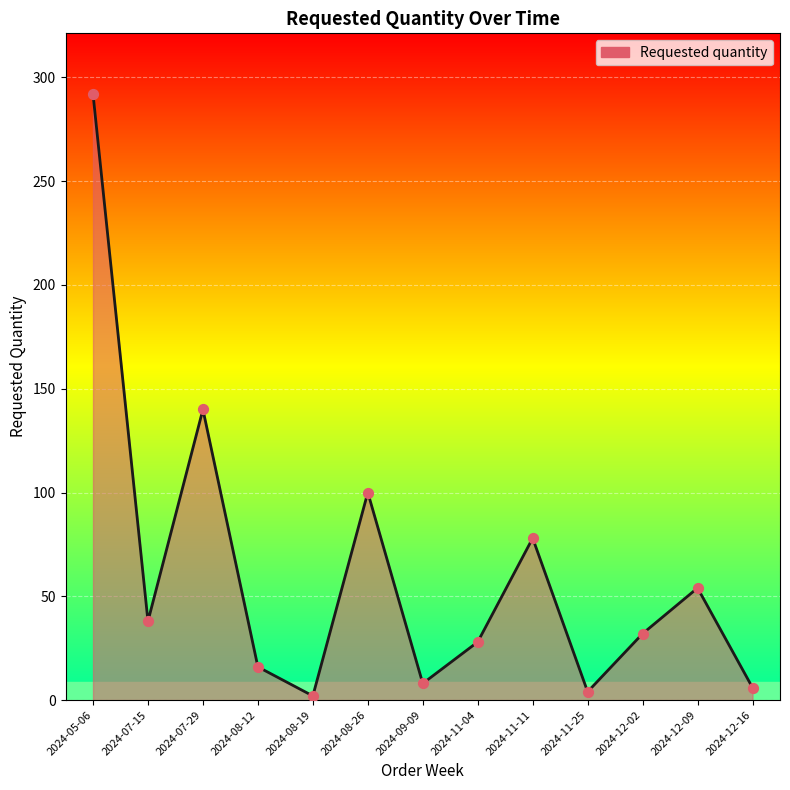

What is the change in value from 2024-08-19 to 2024-08-26?

+98